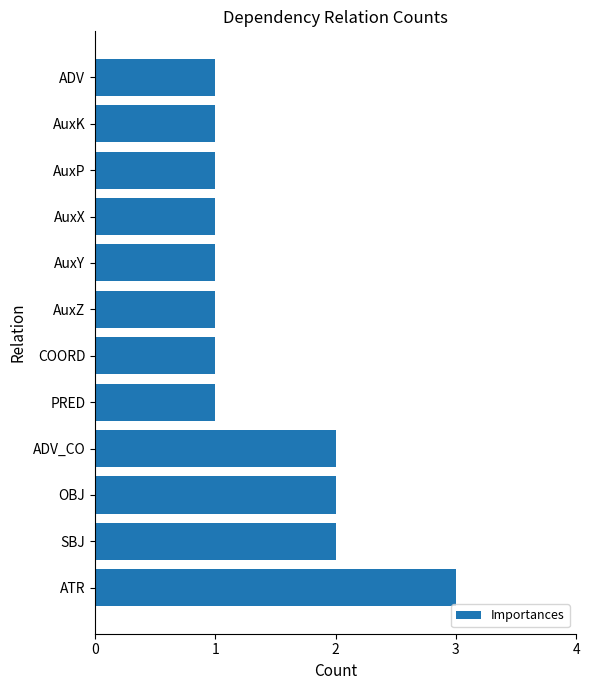

How many data points does each series have?

12